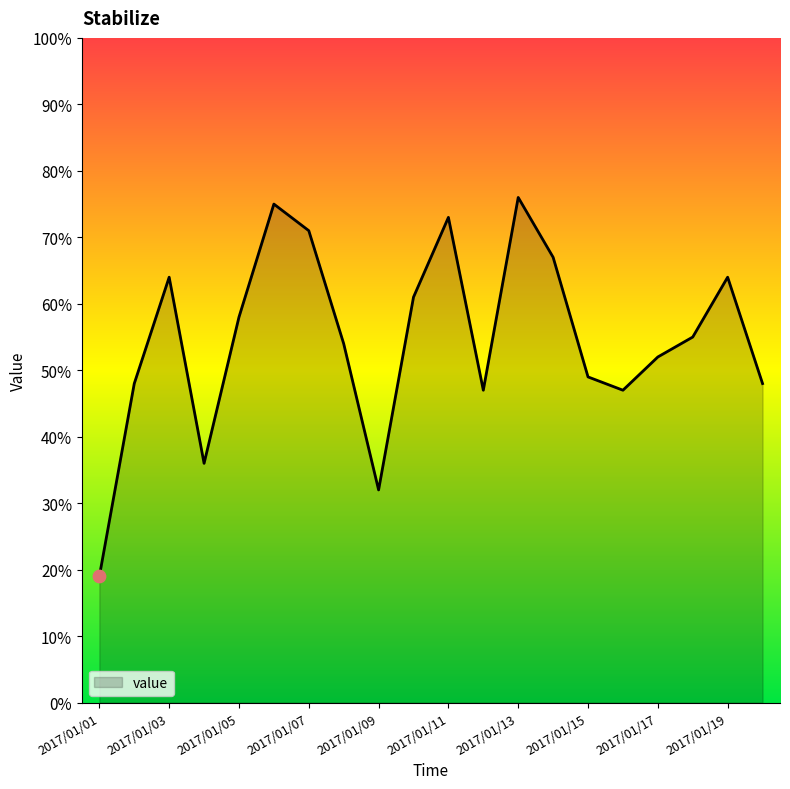

What is the maximum value shown in the chart?

76